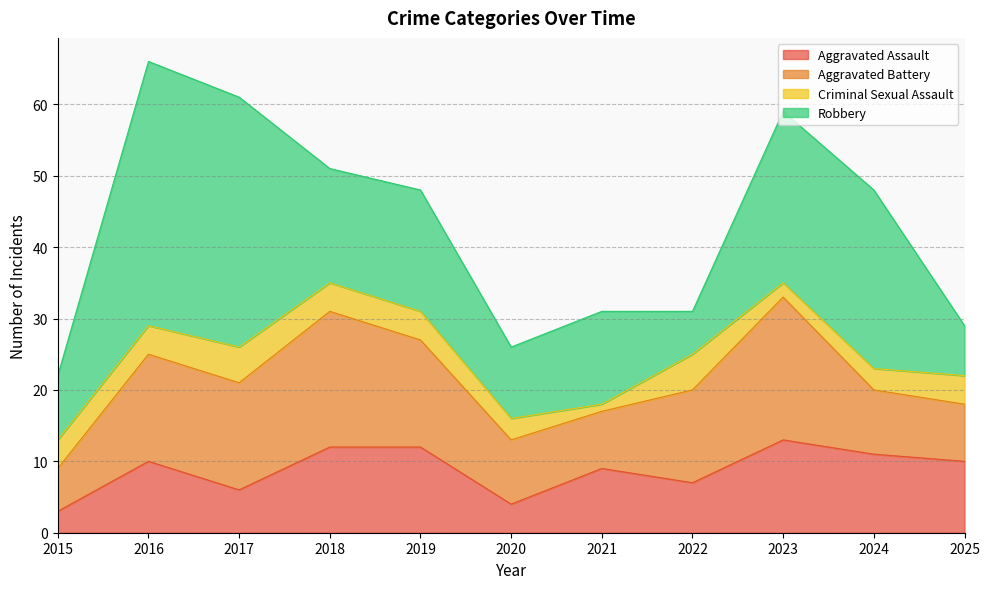

Which category has the lowest value in the Criminal Sexual Assault series?

2021